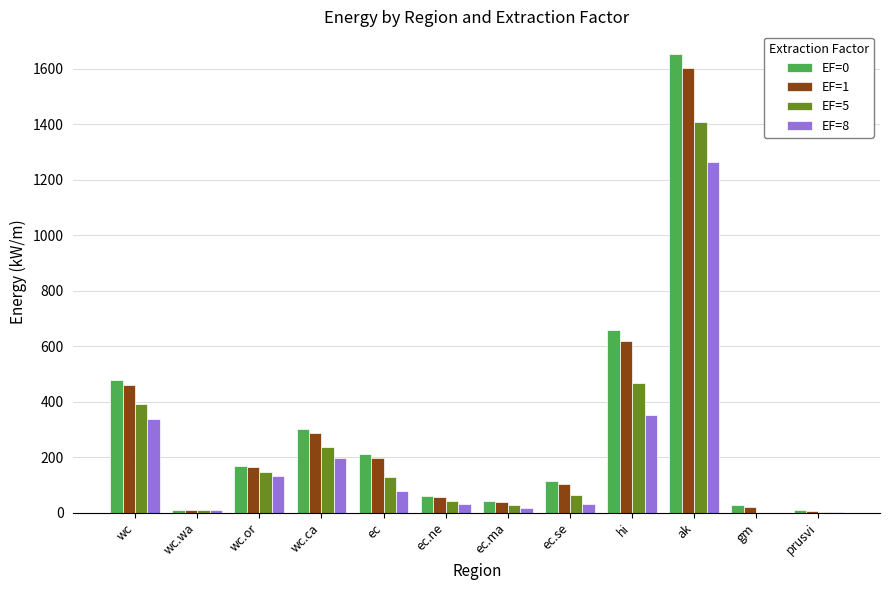

Is it true that EF=0 equals 114.4 at ec.se?

True